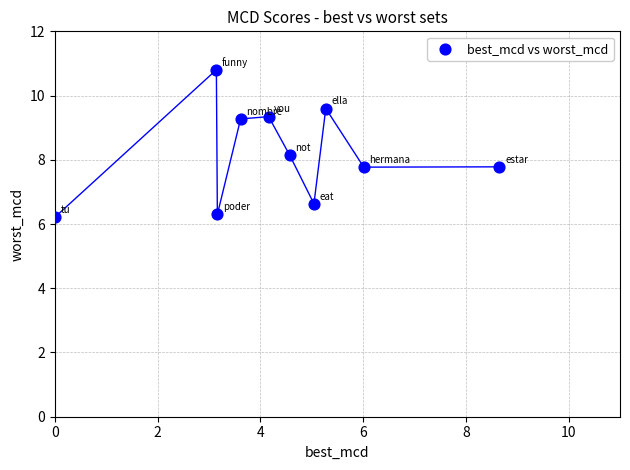

What is the average Y value?

8.2